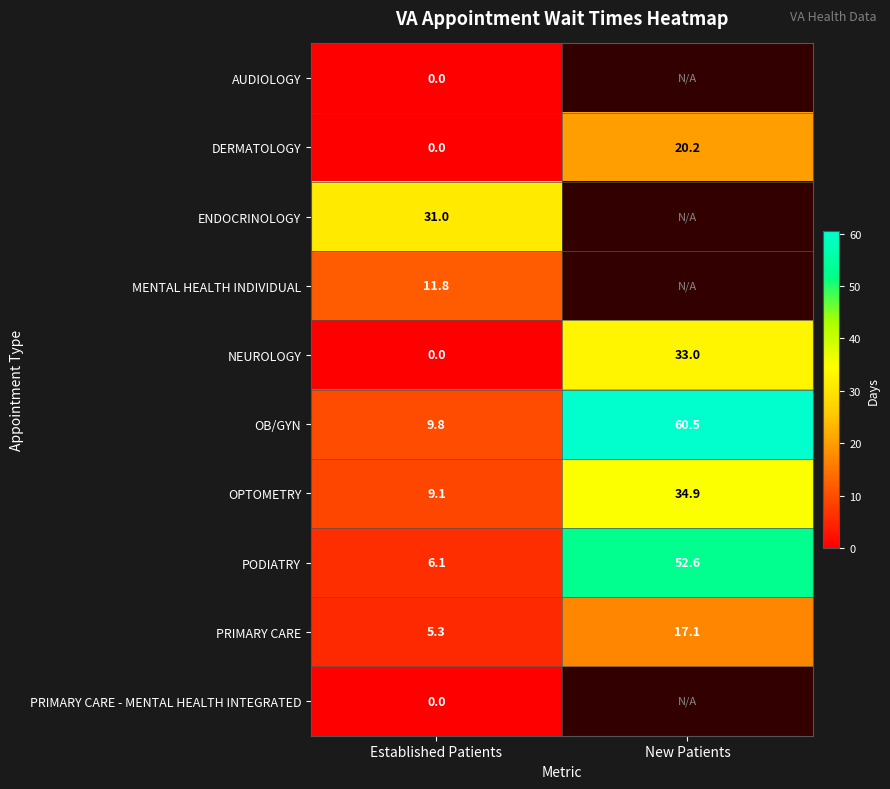

The value of PODIATRY at Established Patients is 6.1. True or false?

True